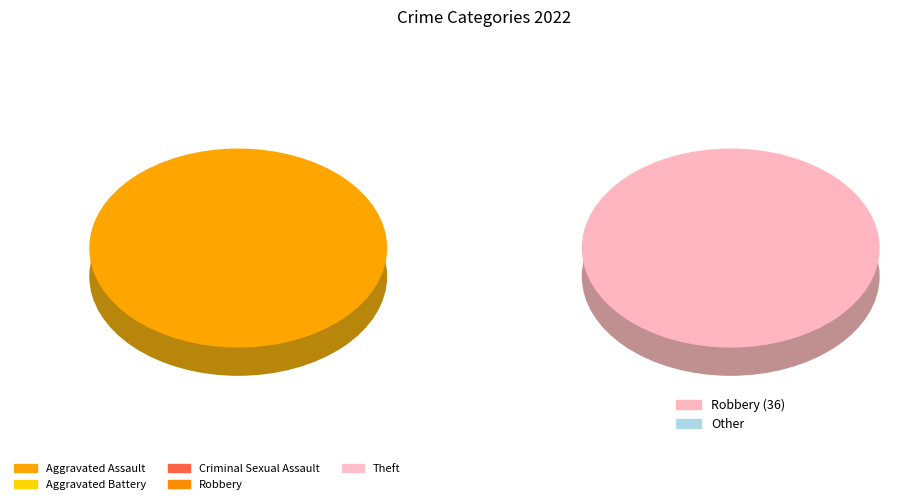

Count the number of slices in the pie.

5